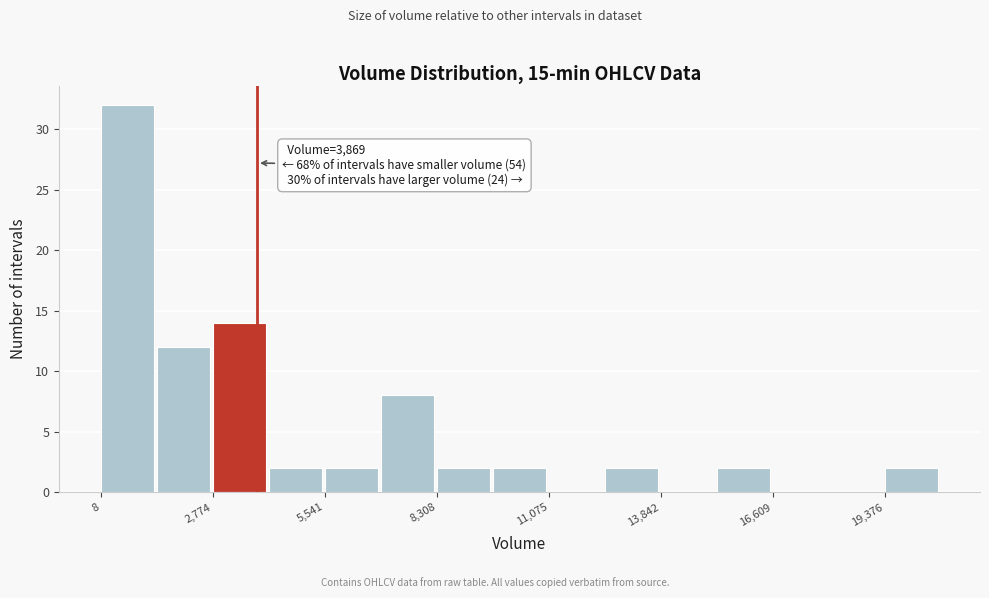

Around what value on the x-axis is the tallest bar? Give the approximate position of its centre, as read against the axis.

500